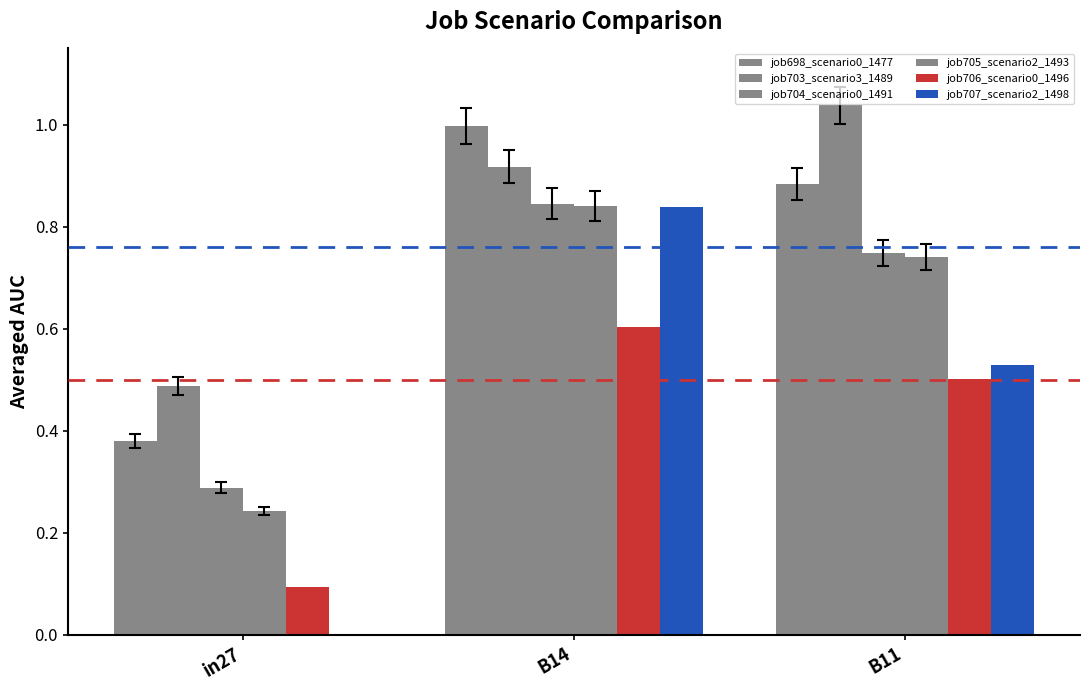

Are the bars horizontal?

No